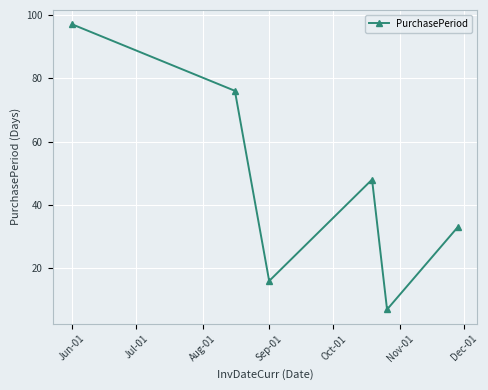

What is the maximum value shown in the chart?

97